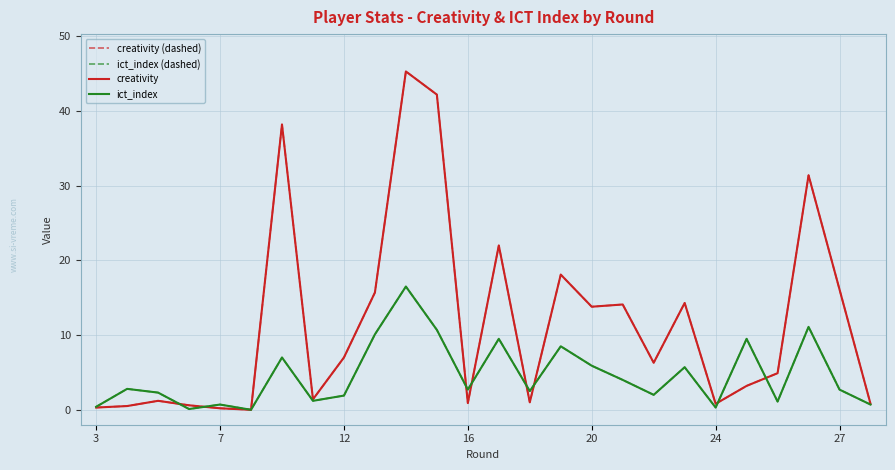

Does the chart display data point markers on the line(s)?

No